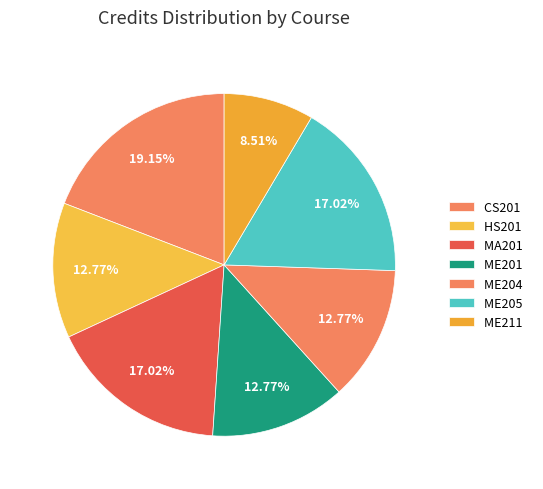

Count the number of slices in the pie.

7